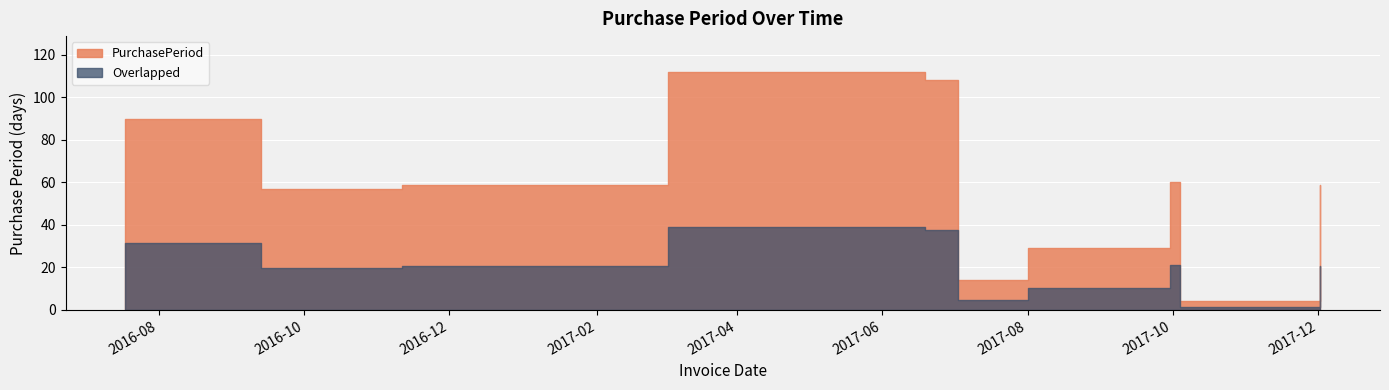

What is the difference between the maximum and minimum values?

108